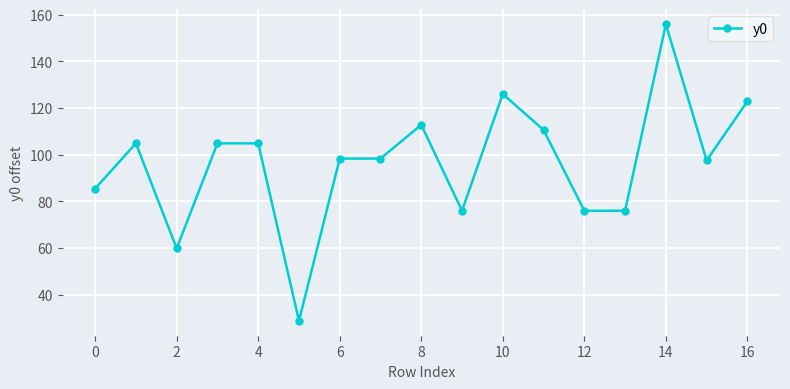

True or false: the data has more than 2 interior local peaks.

True